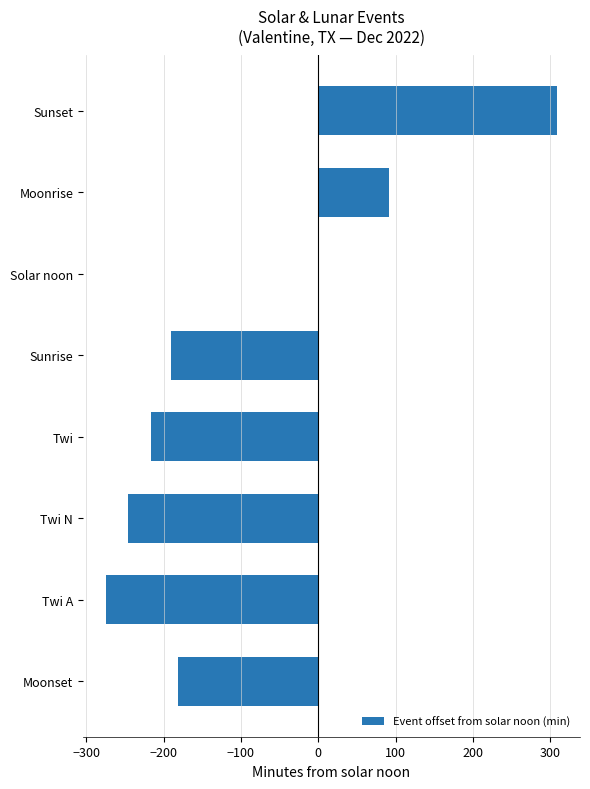

Reading bottom to top, transcribe all the data shown in this chart.

Moonset=-182	Twi A=-275	Twi N=-246	Twi=-216	Sunrise=-190	Solar noon=0	Moonrise=91	Sunset=309